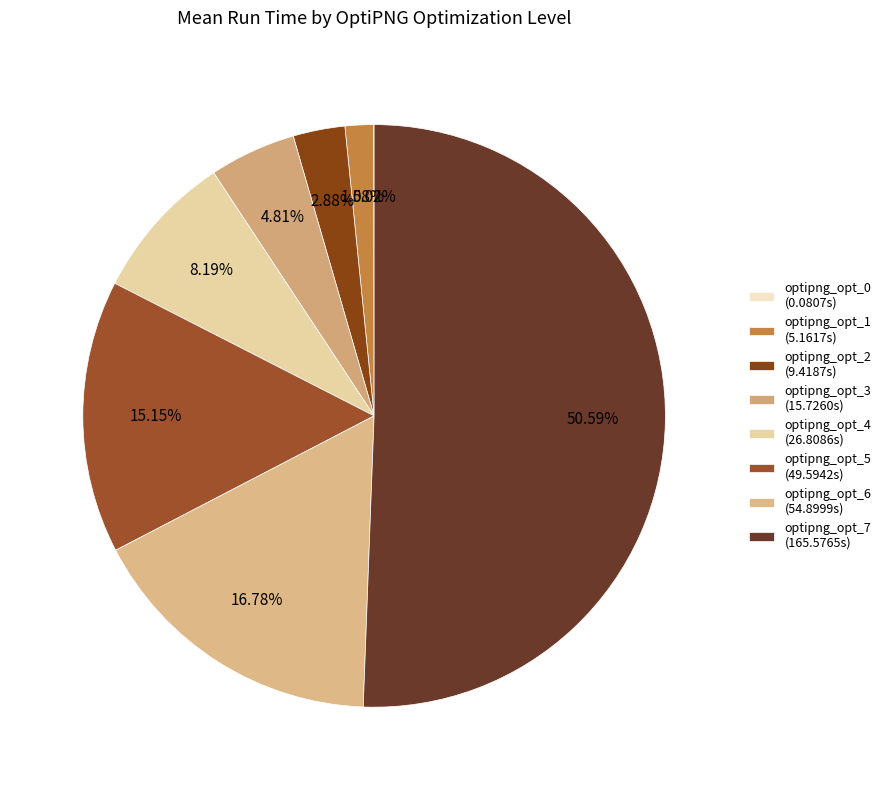

Which category accounts for the majority?

optipng_opt_7